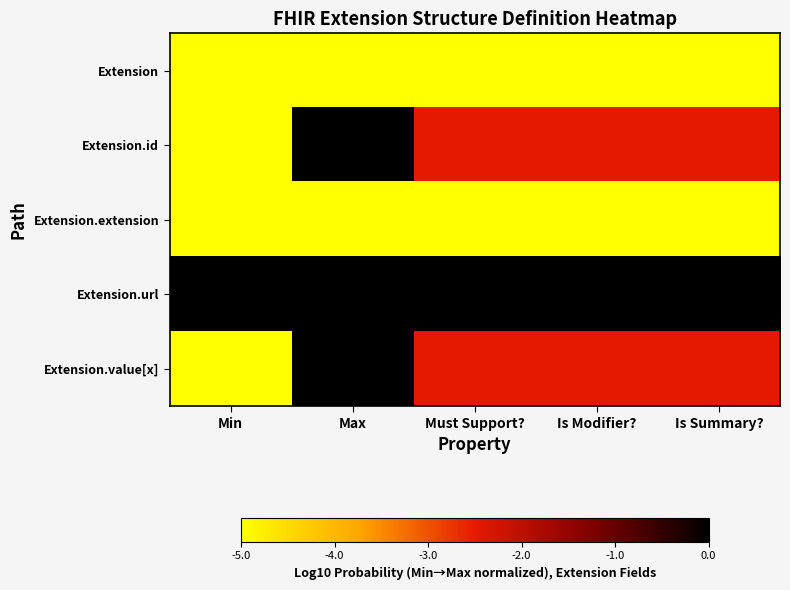

Reading left to right, list all the values displayed in this chart.

Extension: Min=-5.0	Max=-10.0	Must Support?=-7.5	Is Modifier?=-7.5	Is Summary?=-7.5
Extension.id: Min=-5.0	Max=0.0	Must Support?=-2.5	Is Modifier?=-2.5	Is Summary?=-2.5
Extension.extension: Min=-5.0	Max=-5.0	Must Support?=-5.0	Is Modifier?=-5.0	Is Summary?=-5.0
Extension.url: Min=0.0	Max=0.0	Must Support?=0.0	Is Modifier?=0.0	Is Summary?=0.0
Extension.value[x]: Min=-5.0	Max=0.0	Must Support?=-2.5	Is Modifier?=-2.5	Is Summary?=-2.5